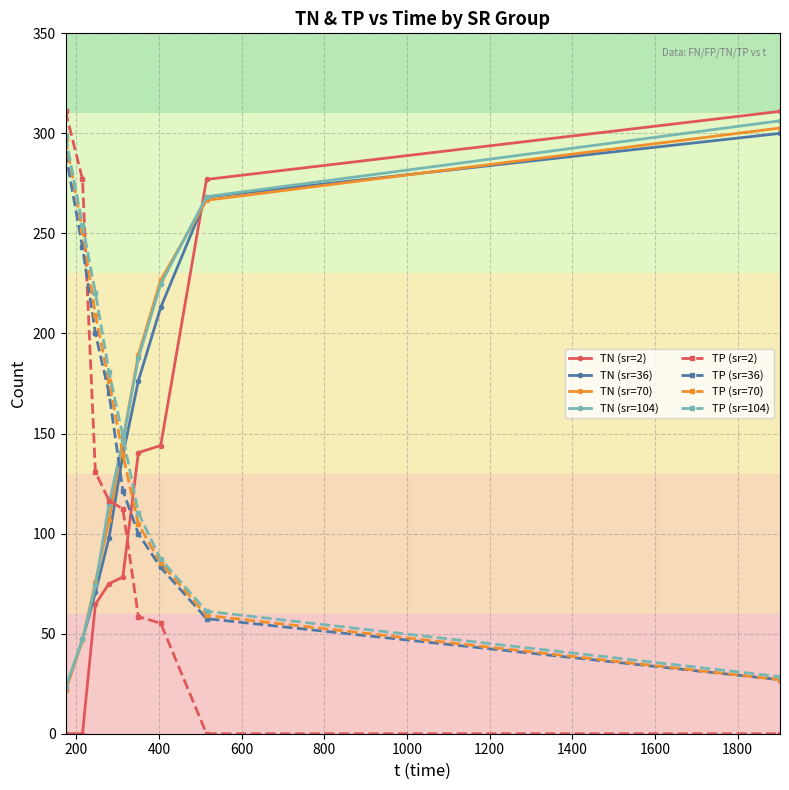

After their last crossing, which series has the higher values: TN (sr=36) or TP (sr=36)?

TN (sr=36)